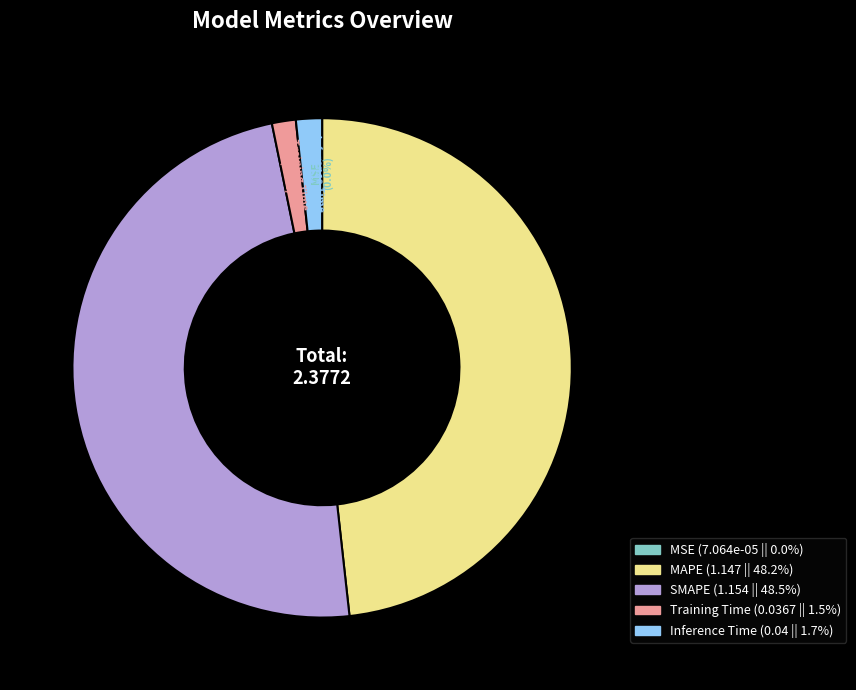

To the nearest percent, what is the difference between the SMAPE and Inference Time slice percentages?

47%